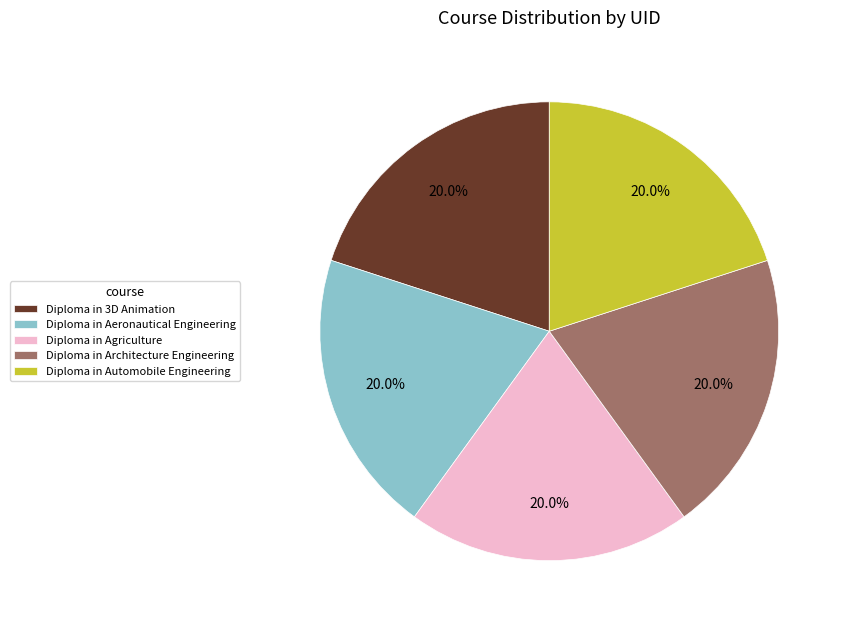

Does any single category account for the majority?

No